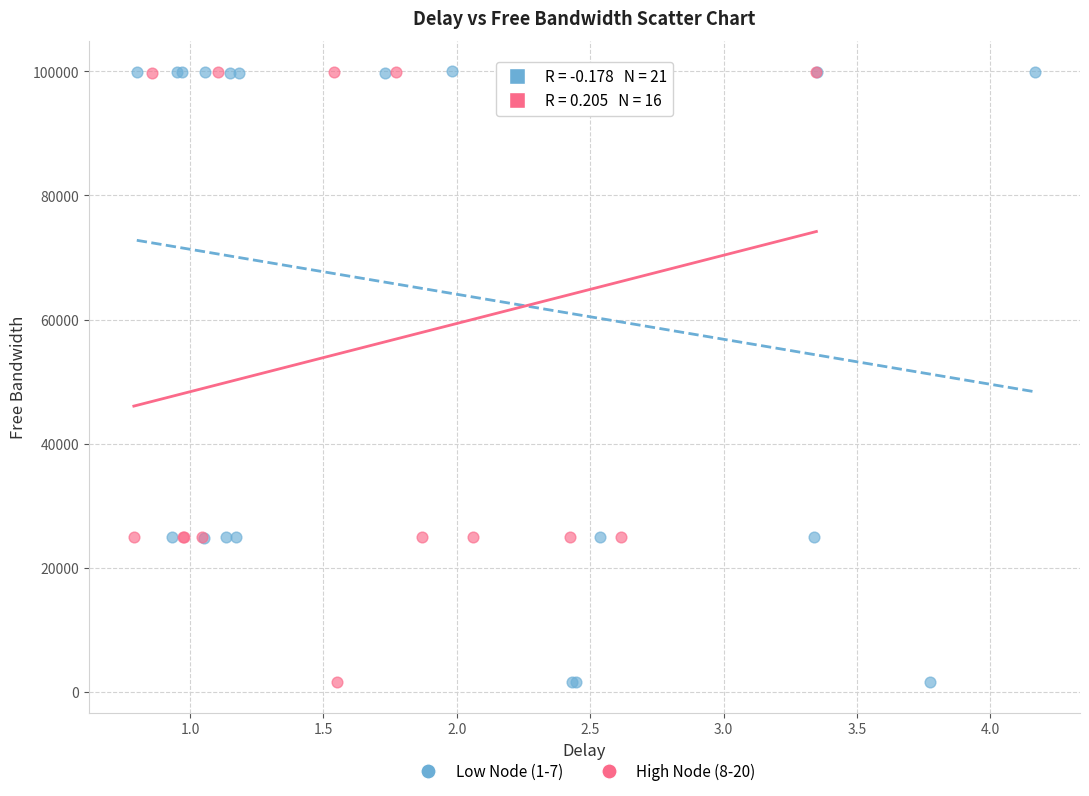

What are all the series names shown in the legend?

Low Node (1-7), High Node (8-20)